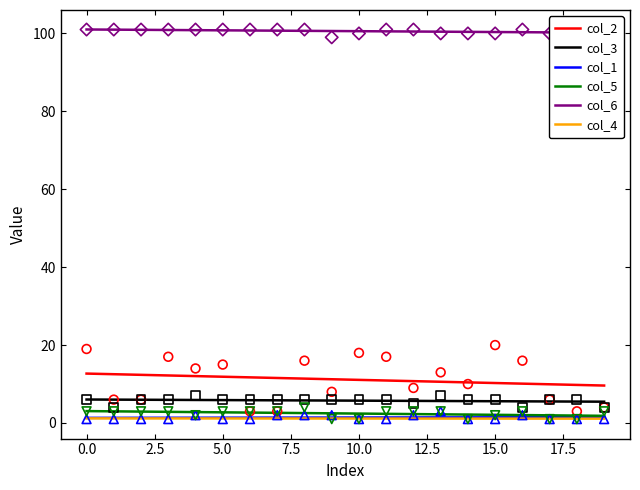

What are all the series names shown in the legend?

col_2, col_3, col_1, col_5, col_6, col_4